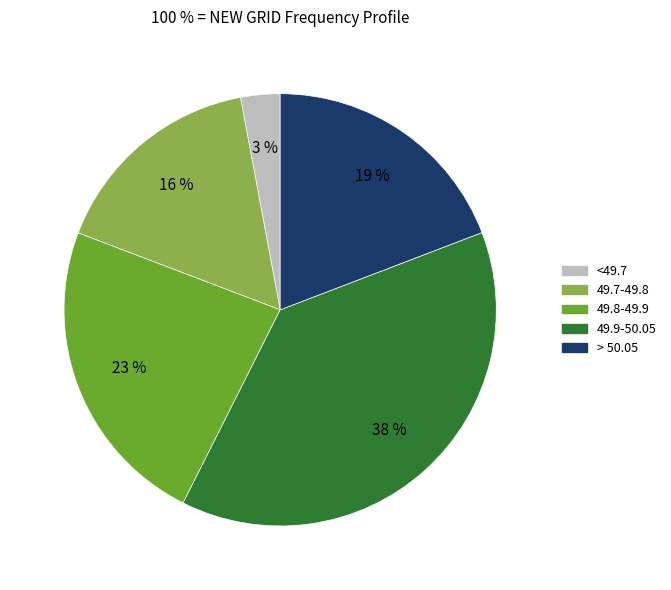

Rank the categories by value from highest to lowest.

49.9-50.05, 49.8-49.9, > 50.05, 49.7-49.8, <49.7